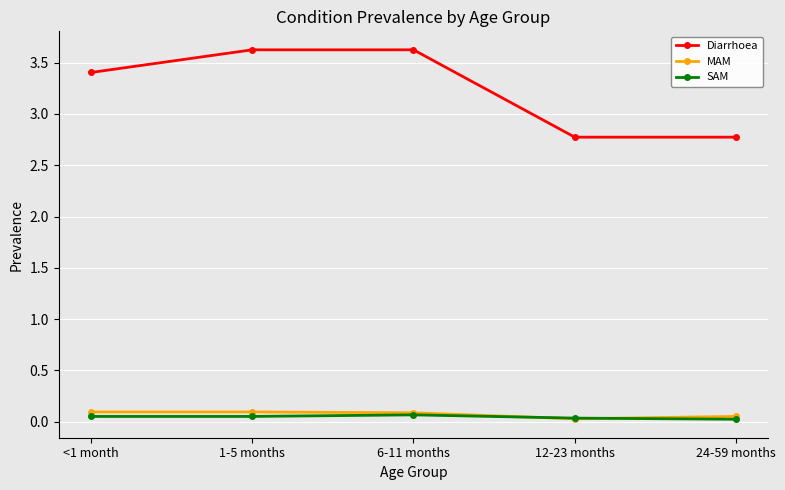

At which label does Diarrhoea first exceed 3?

<1 month